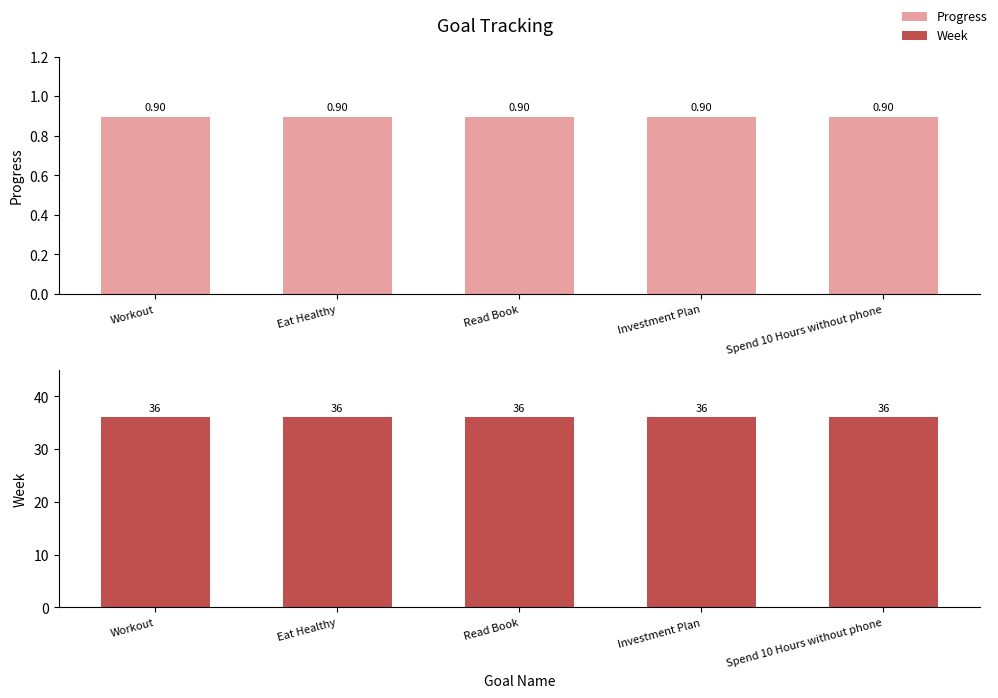

The value of Progress at Investment Plan is 0.9. True or false?

True